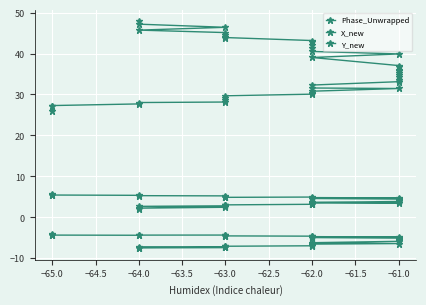

List the series in order of their peak value, lowest first.

Y_new, Phase_Unwrapped, X_new